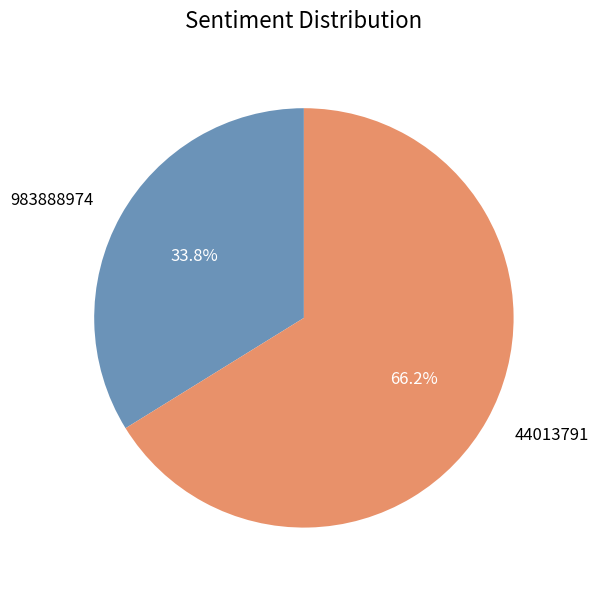

The 44013791 slice represents 66% of the pie. True or false?

True